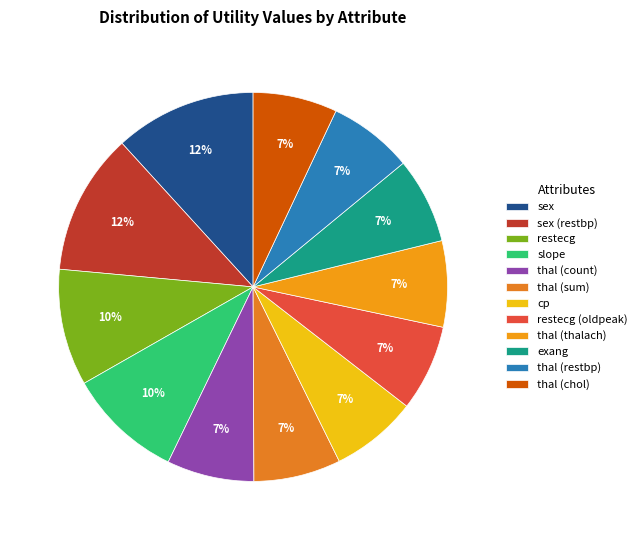

Which category has the biggest portion of the pie?

sex